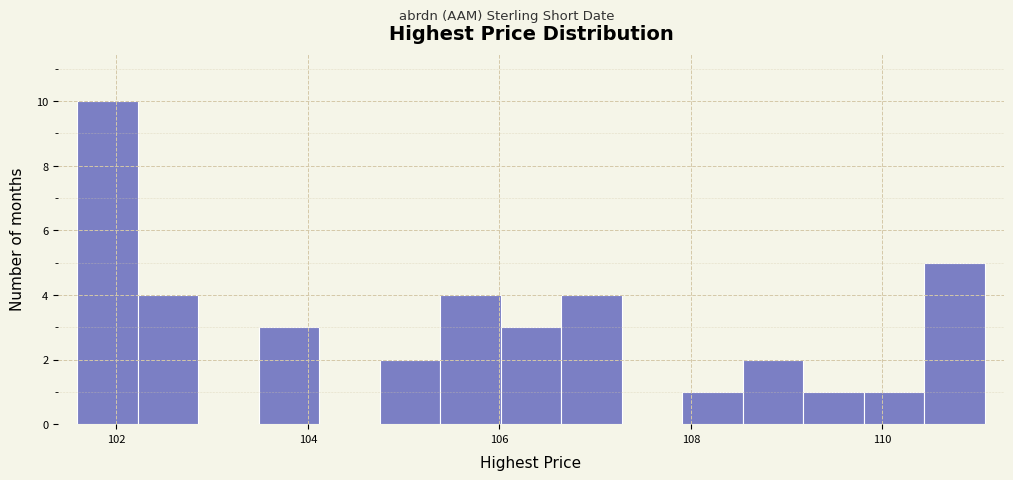

Read against the x-axis, roughly where is the centre of the tallest bar?

102.0